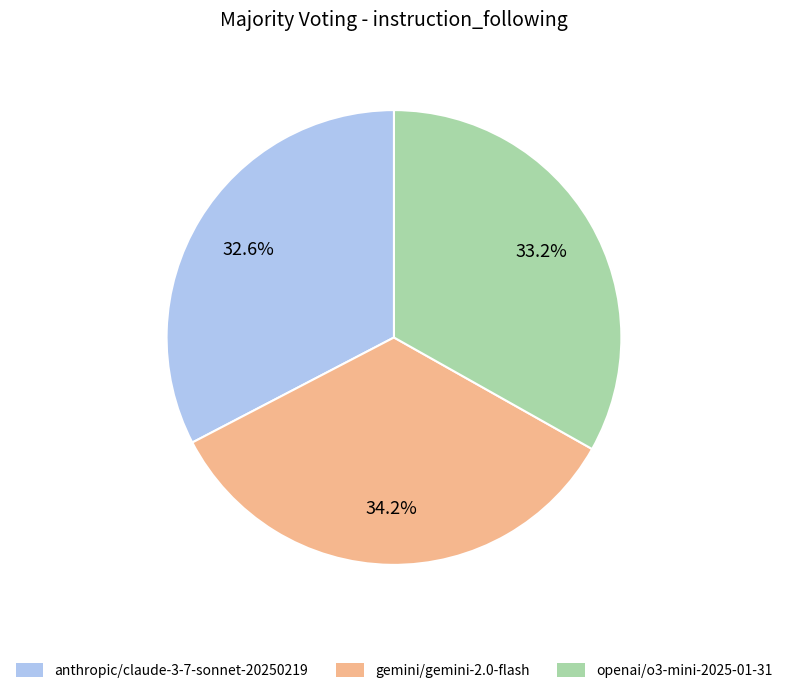

To the nearest percent, what is the average slice percentage?

33%